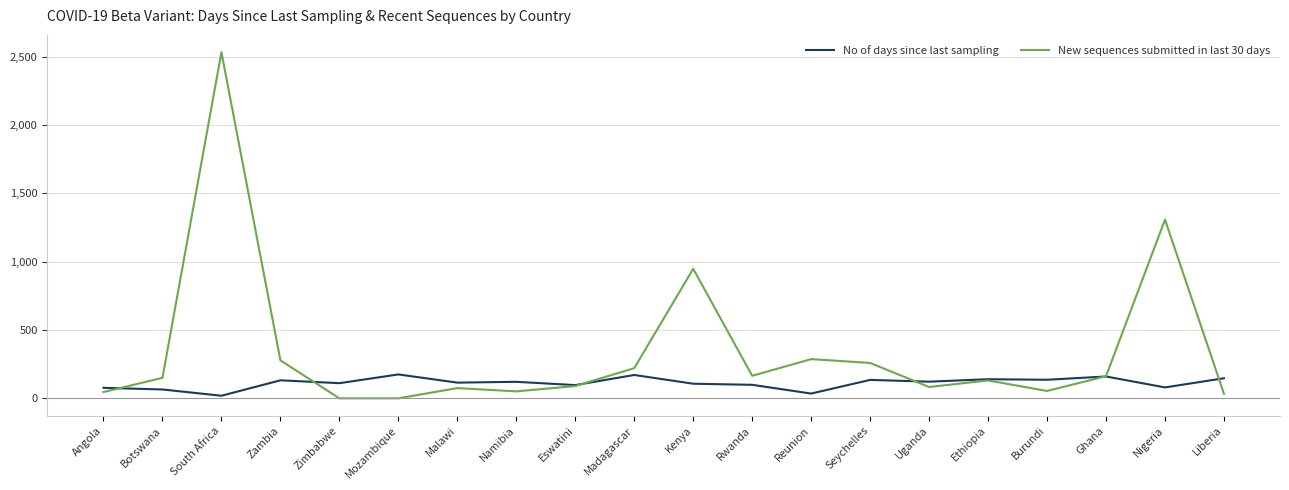

Read the New sequences submitted in last 30 days value at Kenya, to the nearest 10.

950